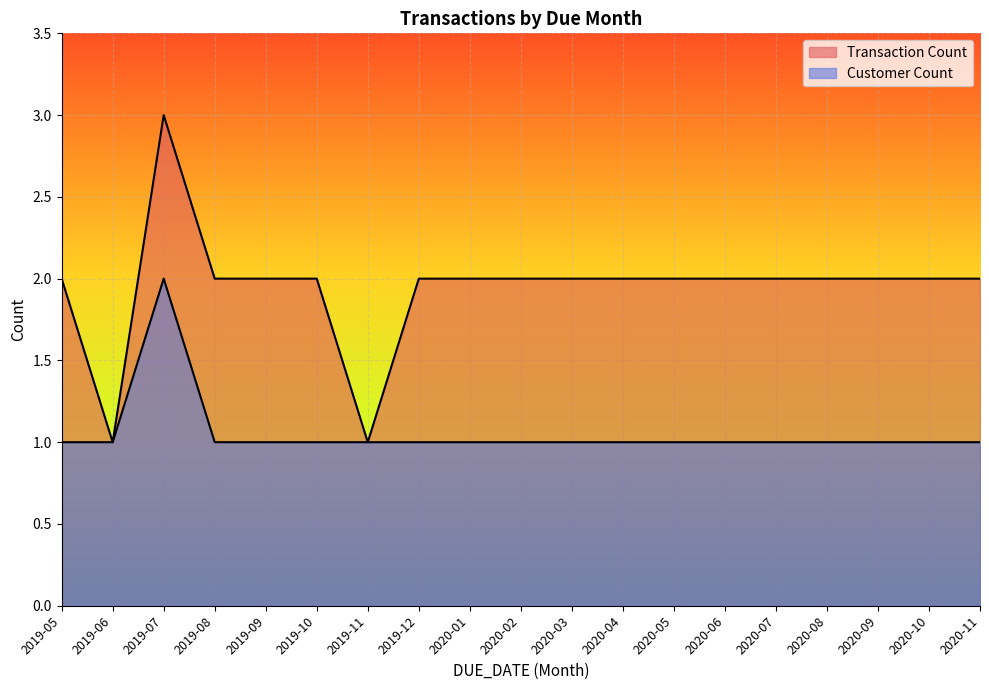

What is the minimum value for Customer Count?

1